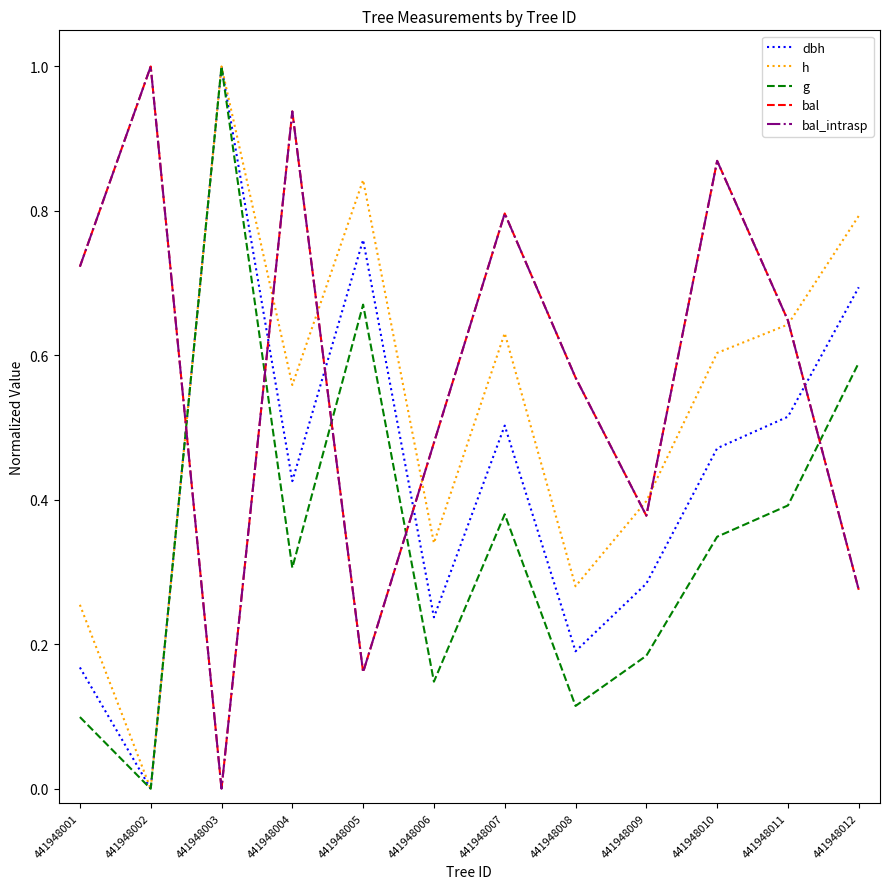

Does the chart display data point markers on the line(s)?

No